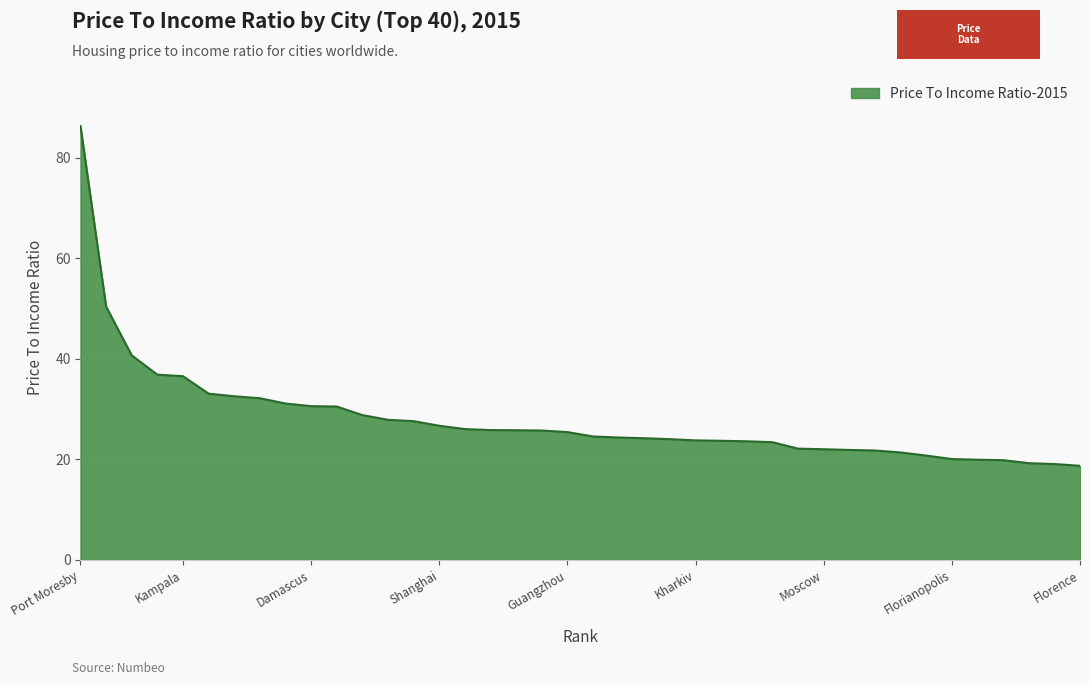

What is the minimum value shown in the chart?

18.7